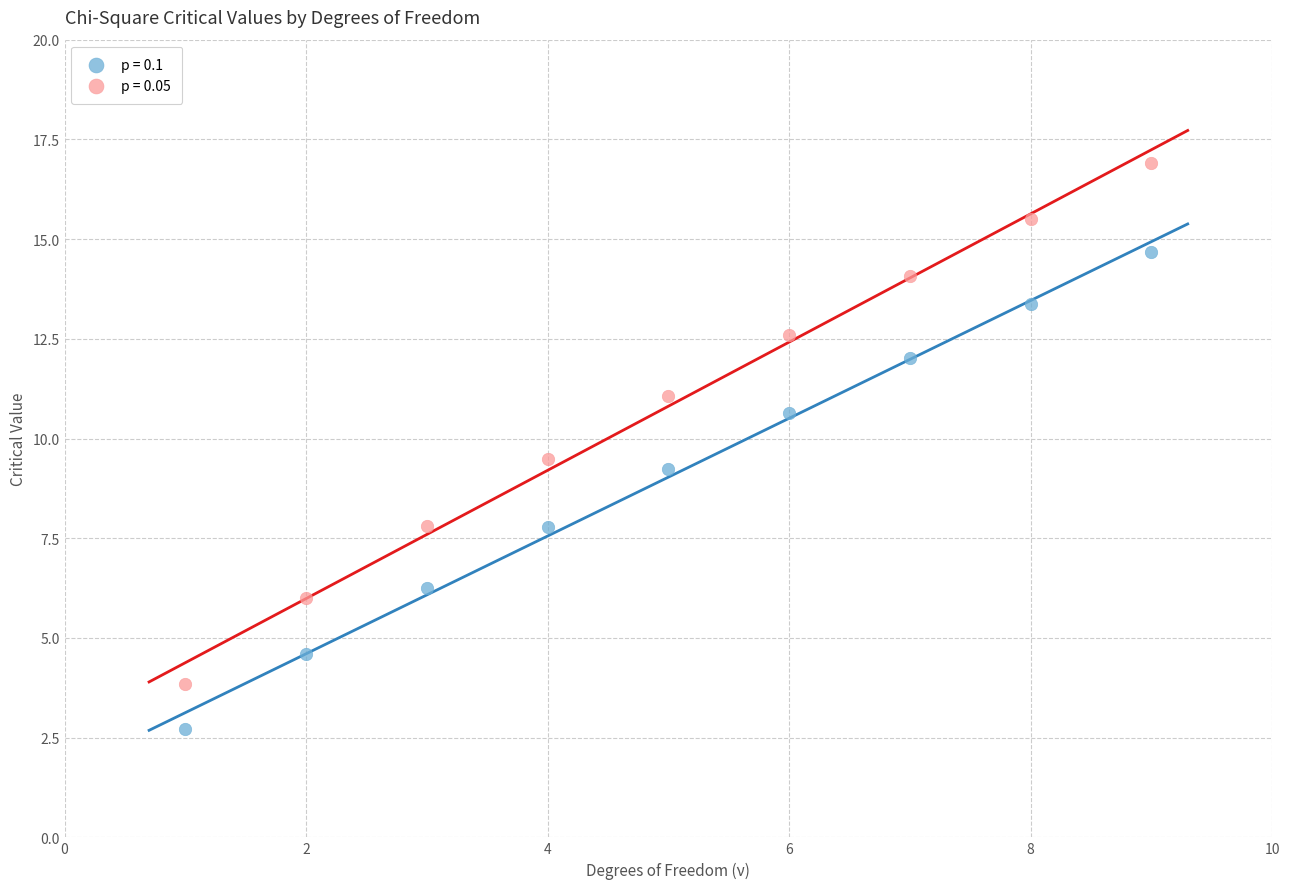

Which series has the widest spread of Y values?

p = 0.05